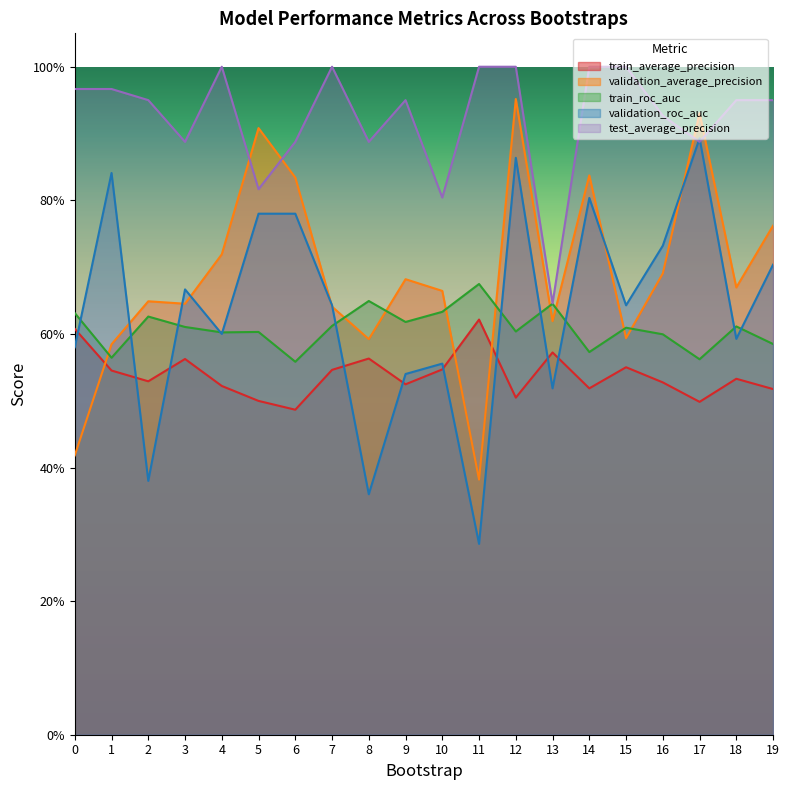

What is the value of the test_average_precision point at the 18th from the left?

0.9